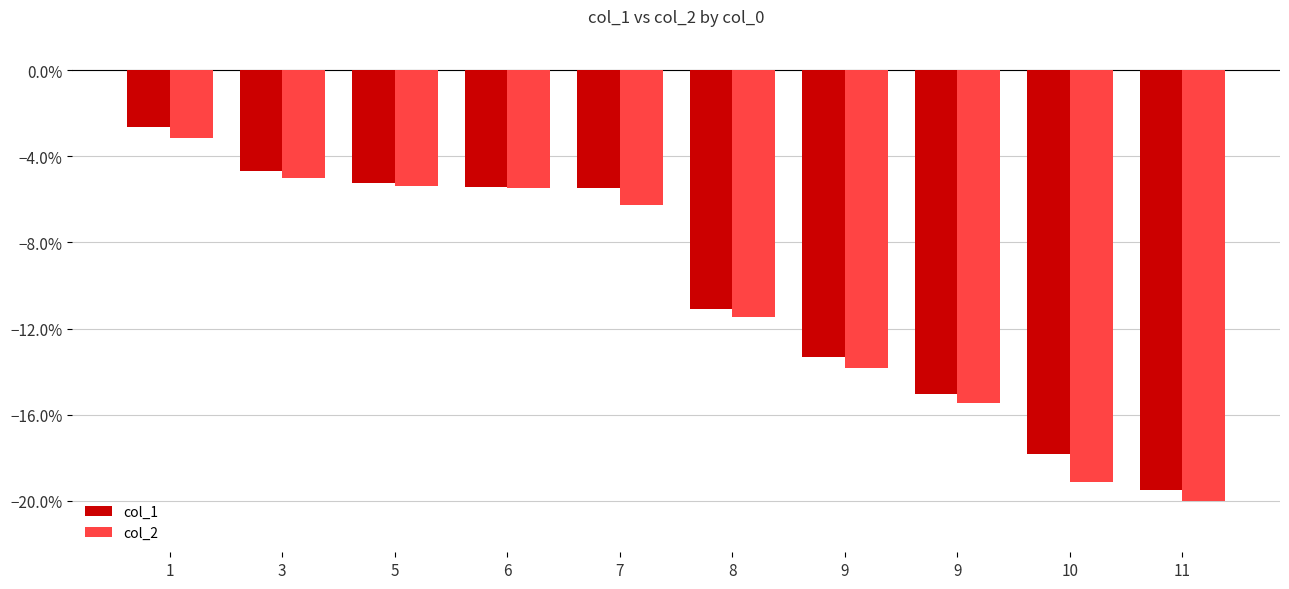

Which category has the lowest value in the col_1 series?

11